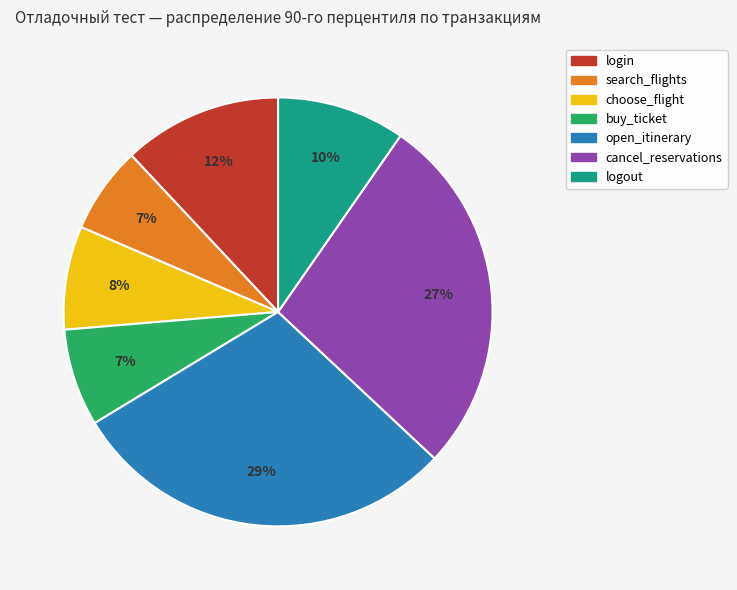

The open_itinerary slice represents 29% of the pie. True or false?

True